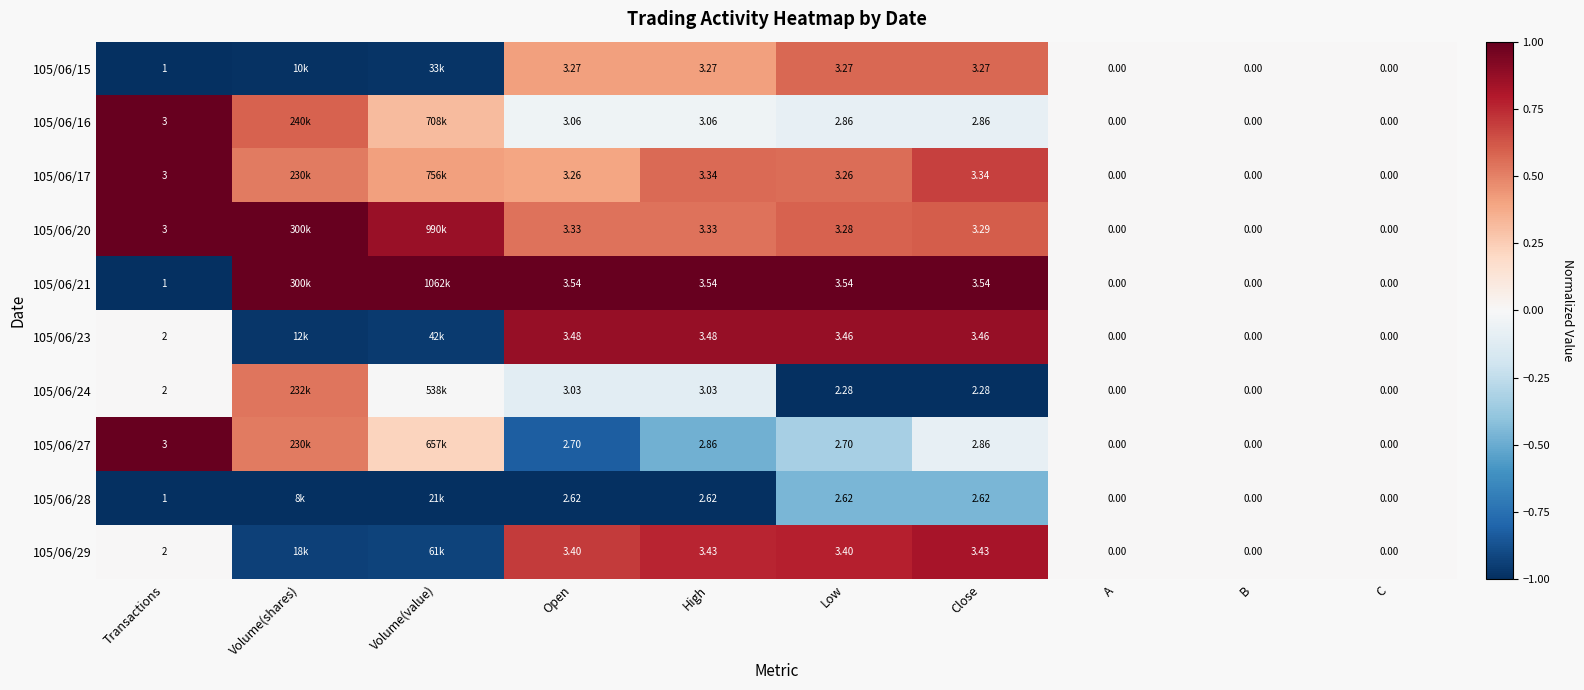

Is the value of 105/06/15 at A greater than the value of 105/06/24 at Transactions?

No